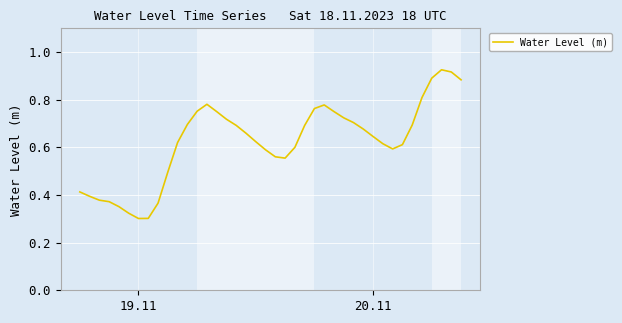

What is the difference between the second highest and minimum values?

0.6